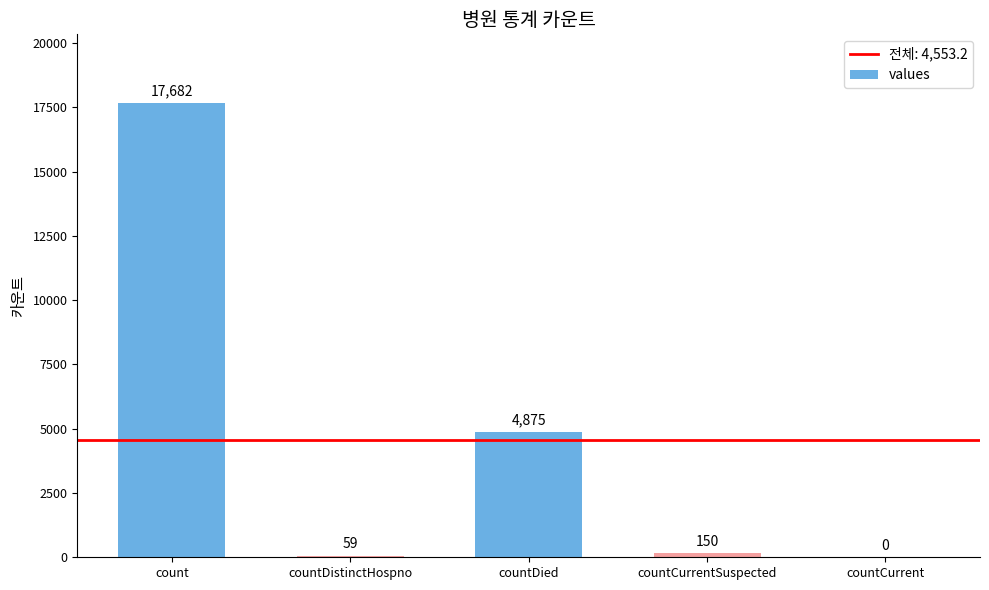

Between count and countCurrentSuspected, which is larger?

count